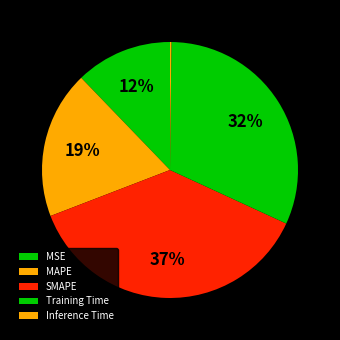

To the nearest percent, what is the difference between the largest and smallest slice percentages?

37%